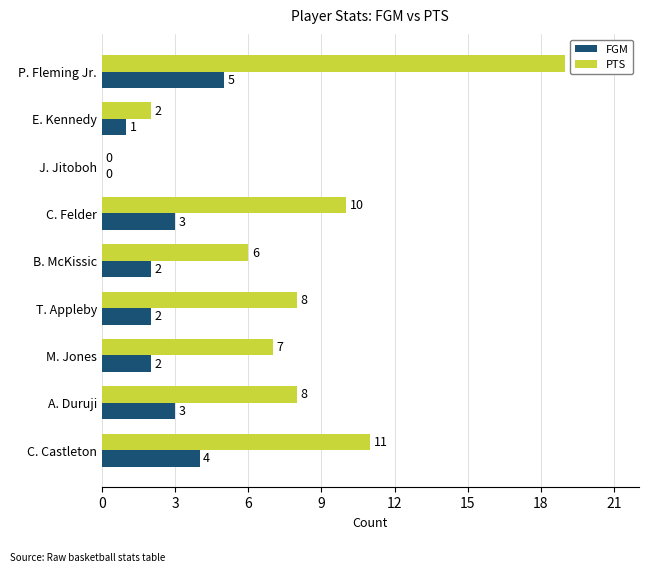

The PTS series shows 3 at A. Duruji. True or false?

False